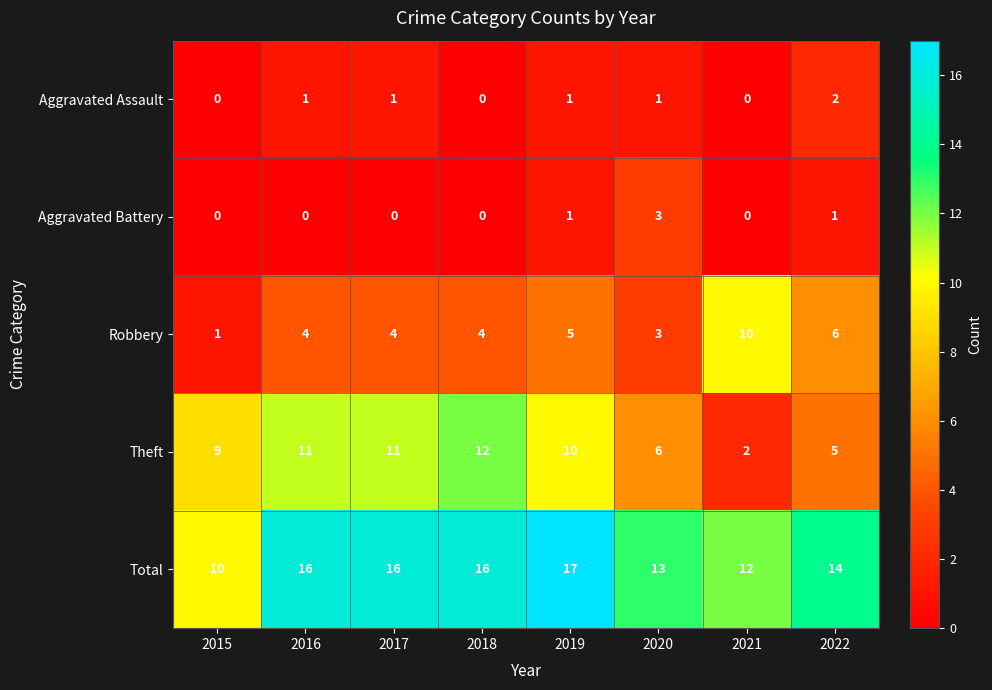

Rank the series at 2017 from highest to lowest value.

Total, Theft, Robbery, Aggravated Assault, Aggravated Battery